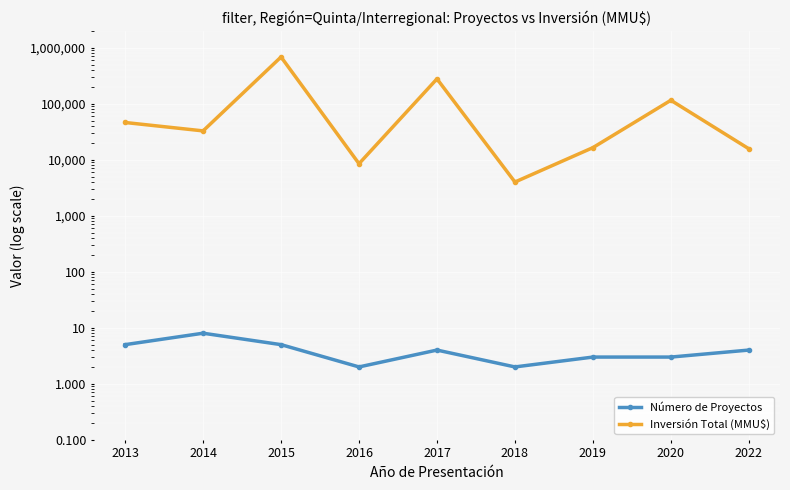

At which label is Inversión Total (MMU$) closest to 343750?

2017